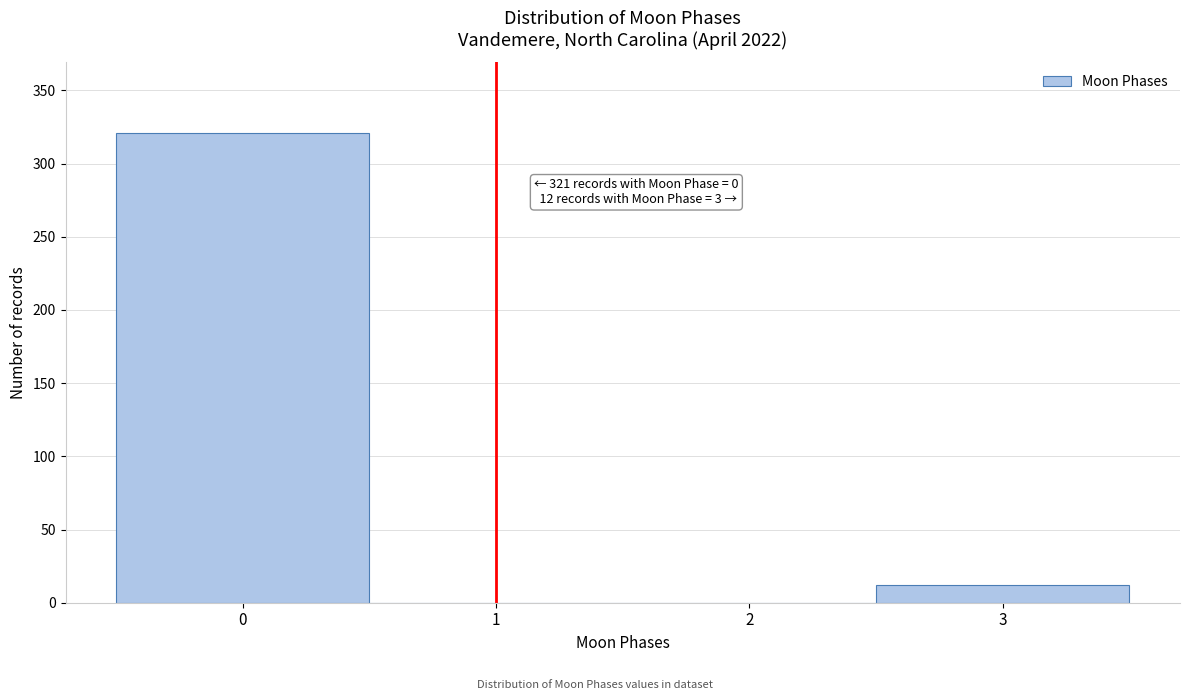

Over which range of the x-axis is the bar tallest?

-0.5 to 0.5